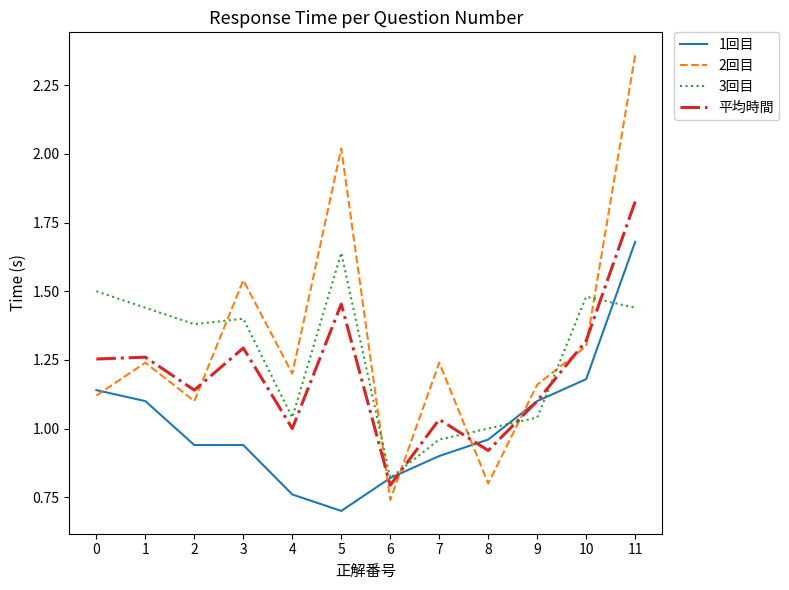

Which series ends up on top after the final intersection of 平均時間 and 3回目?

平均時間